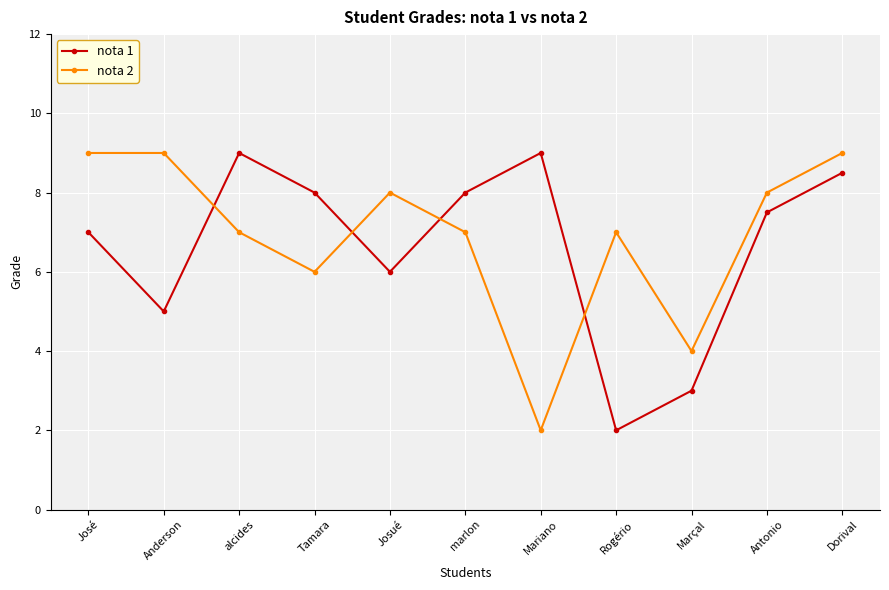

Which category has the lowest value in the nota 1 series?

Rogério